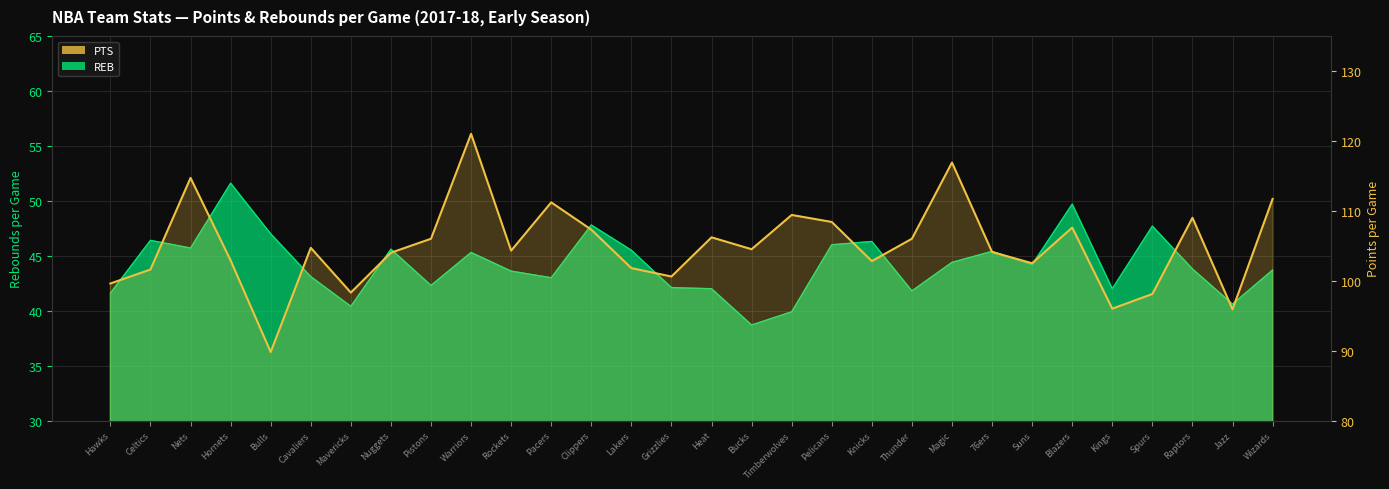

At which category does the chart reach its peak across all series?

Warriors